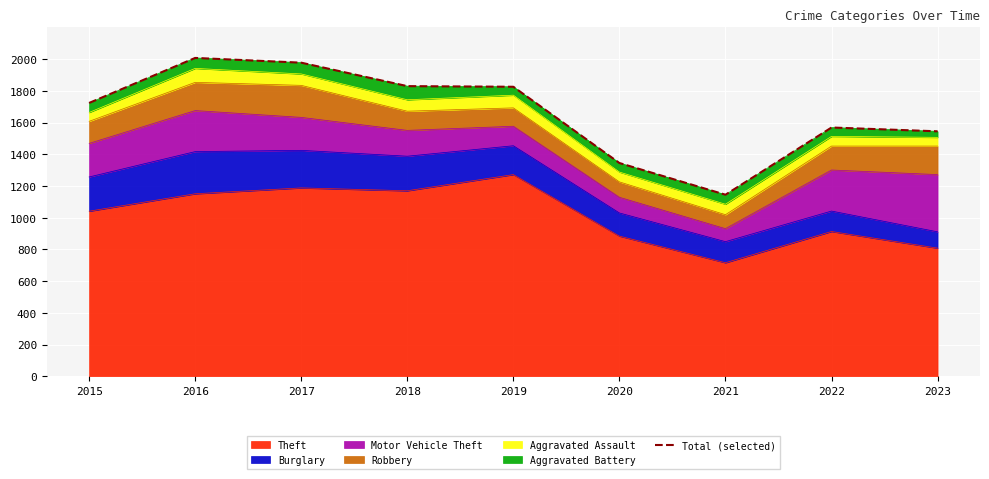

Rank the categories by value from highest to lowest.

2016, 2017, 2018, 2019, 2015, 2022, 2023, 2020, 2021